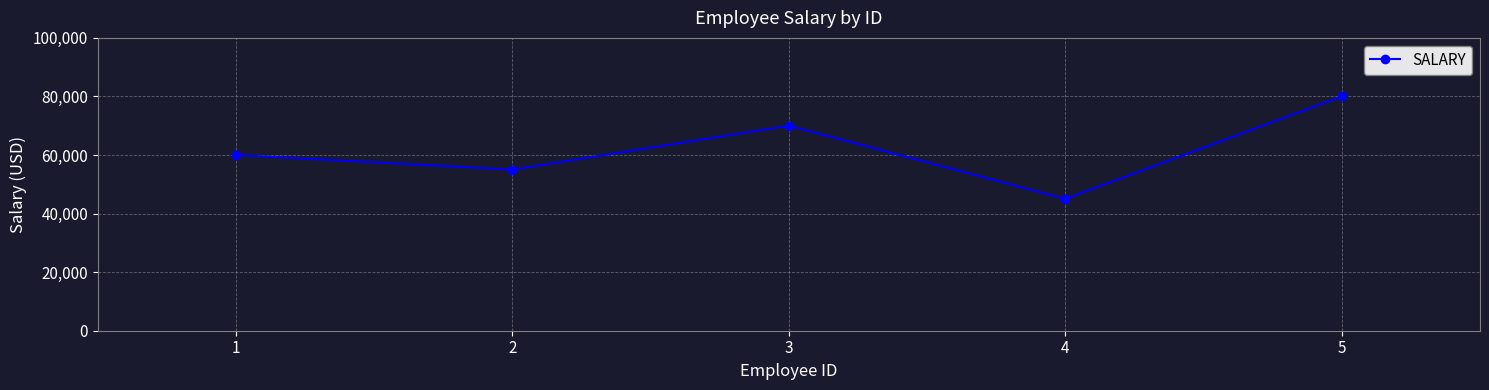

The chart shows a value of 102296 at 3. True or false?

False